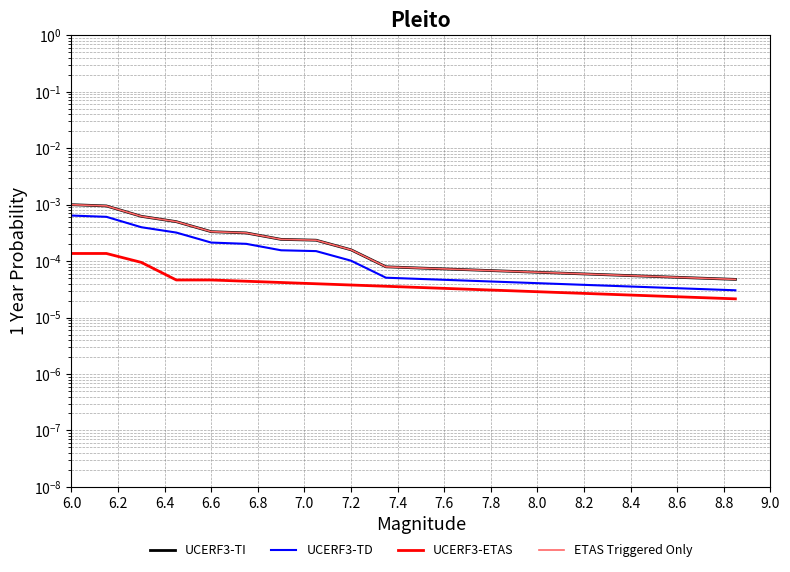

Which series has the largest range (max minus min)?

UCERF3-TI